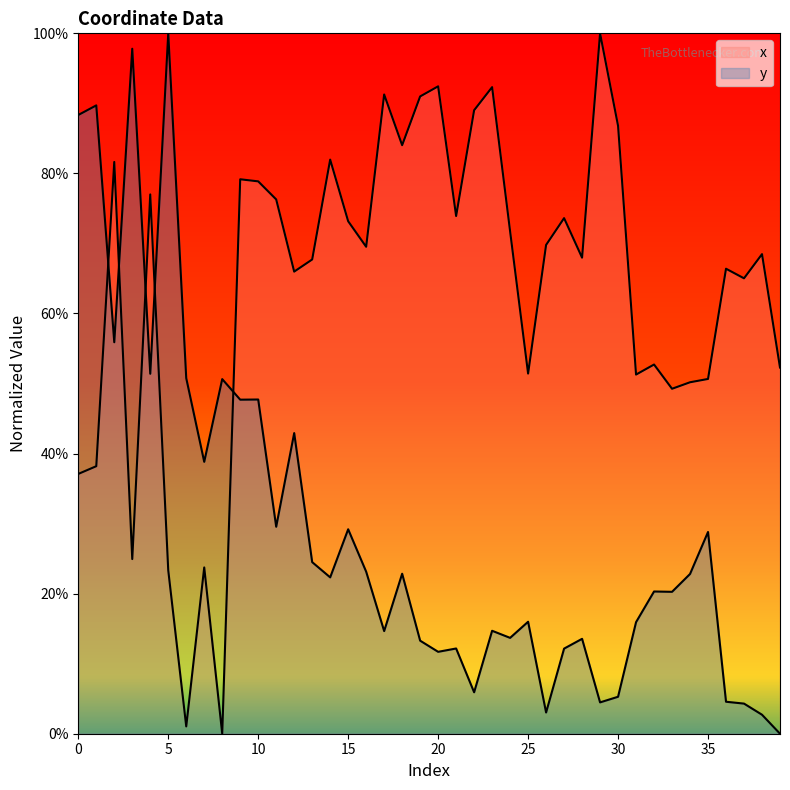

True or false: y has a value of 5.8 at 37.

False